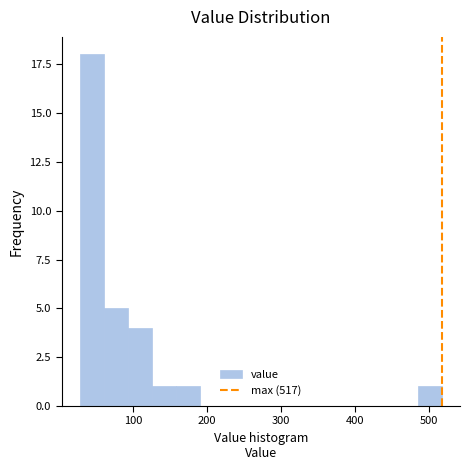

Around what value on the x-axis is the tallest bar? Give the approximate position of its centre, as read against the axis.

40